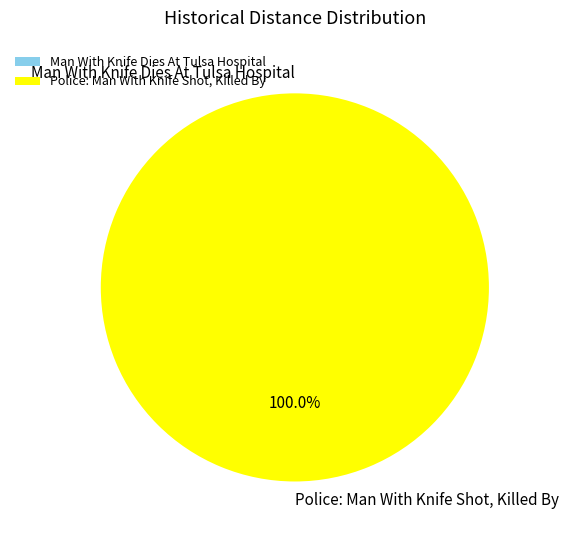

What is the change in value from Man With Knife Dies At Tulsa Hospital to Police: Man With Knife Shot, Killed By?

+1